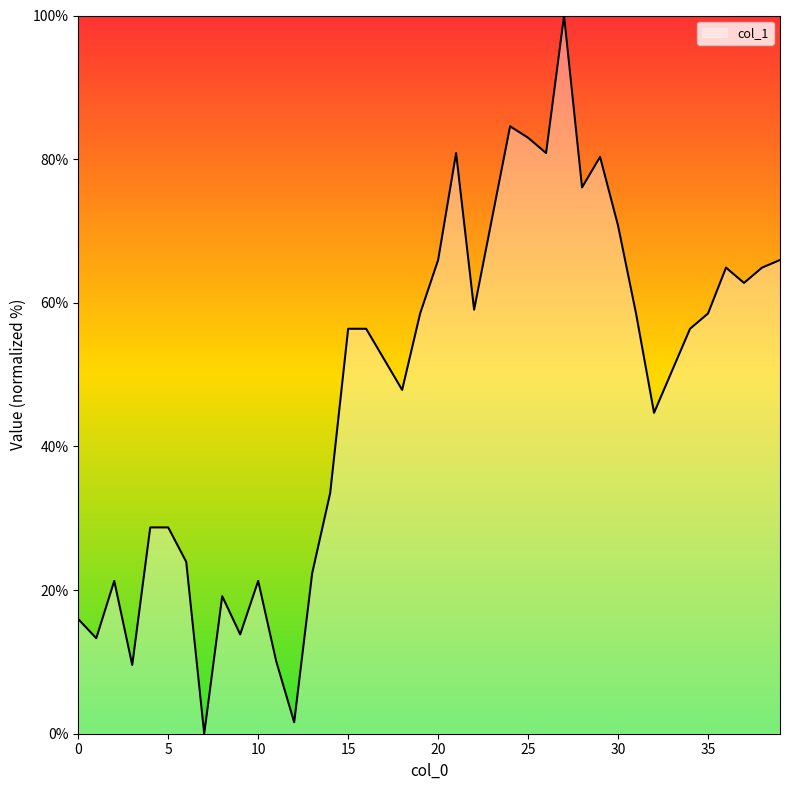

What is the maximum value shown in the chart?

100.0